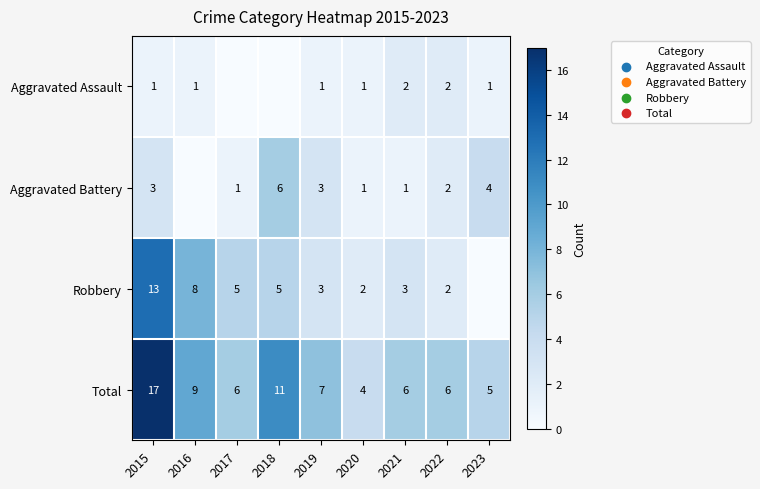

What is the difference between the highest and lowest values at 2020?

3